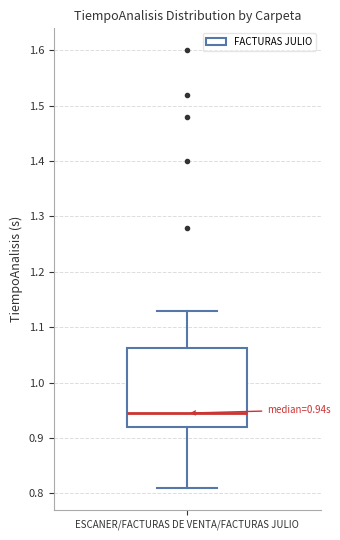

Transcribe this box plot: give where the median line is, the range the box spans, and where the two whiskers end, as read against the y-axis. The values are not printed on the chart, so give them approximately, as read against the axis.

median 0.95, box 0.92 to 1.06, whiskers 0.81 to 1.13